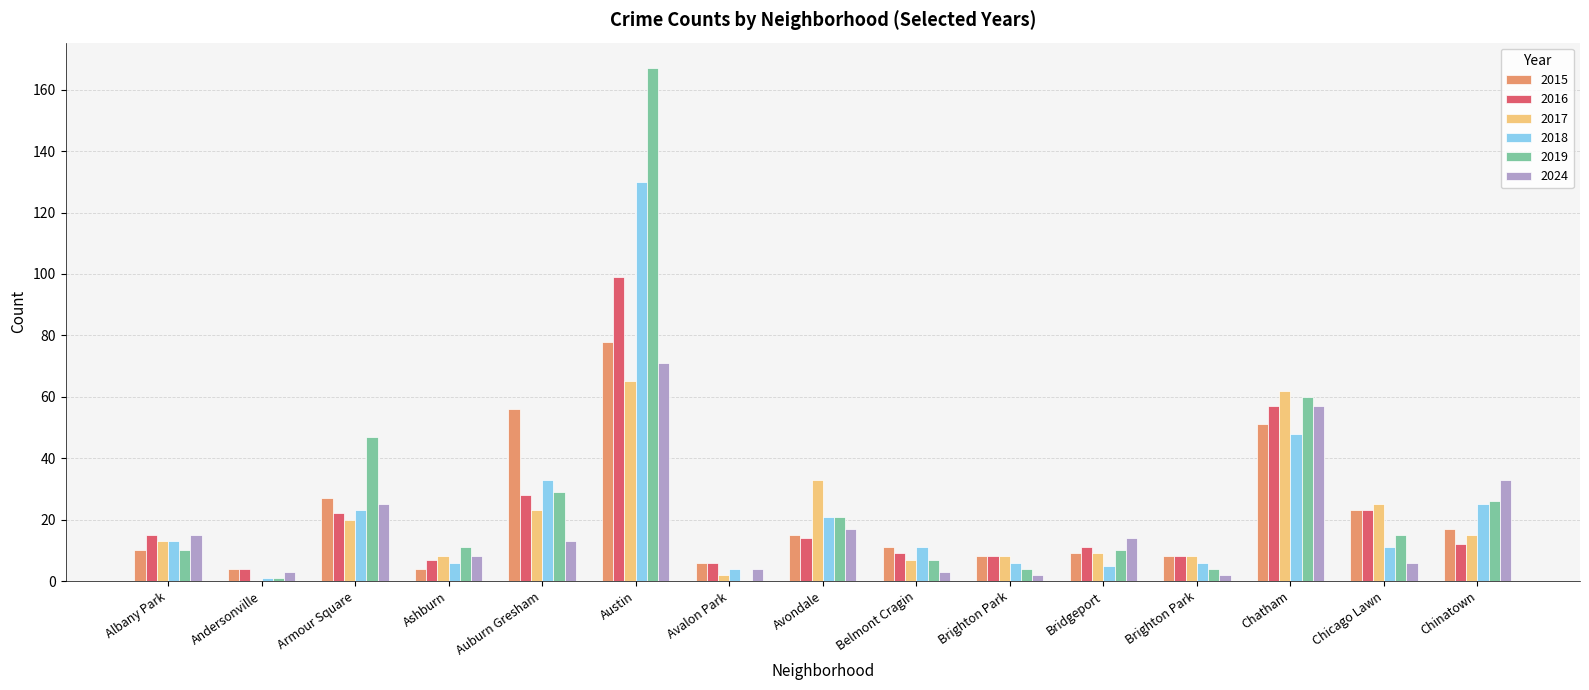

What is the average value of the 2018 series?

23